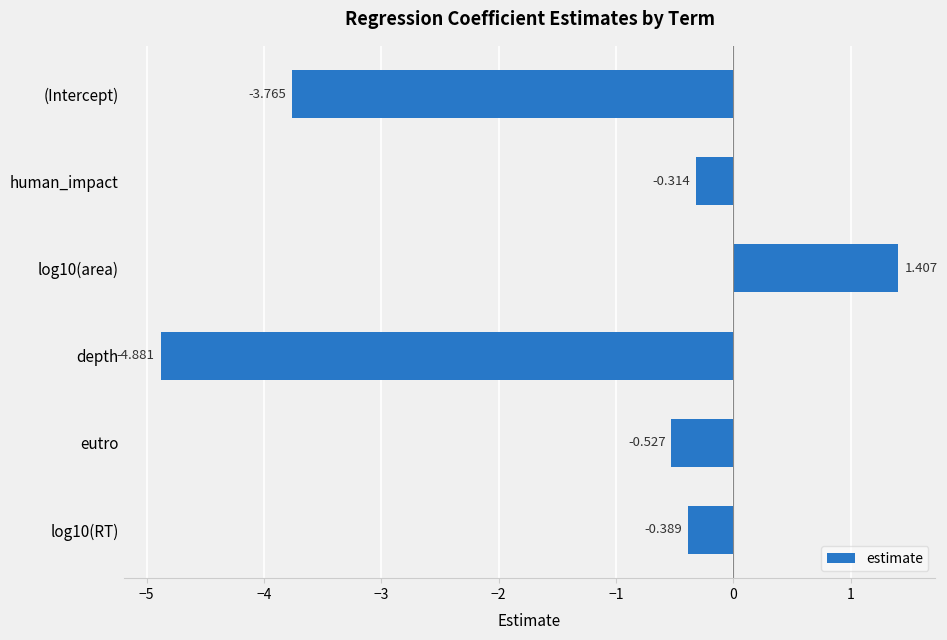

Which category has the highest value across all series?

log10(area)